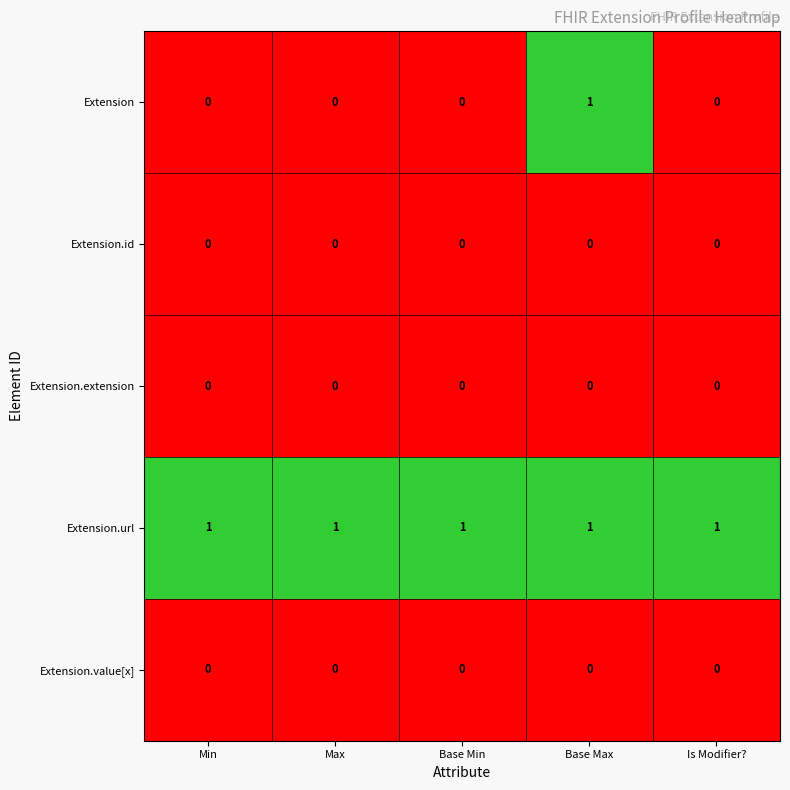

True or false: Extension.value[x] has a value of 0 at Min.

True